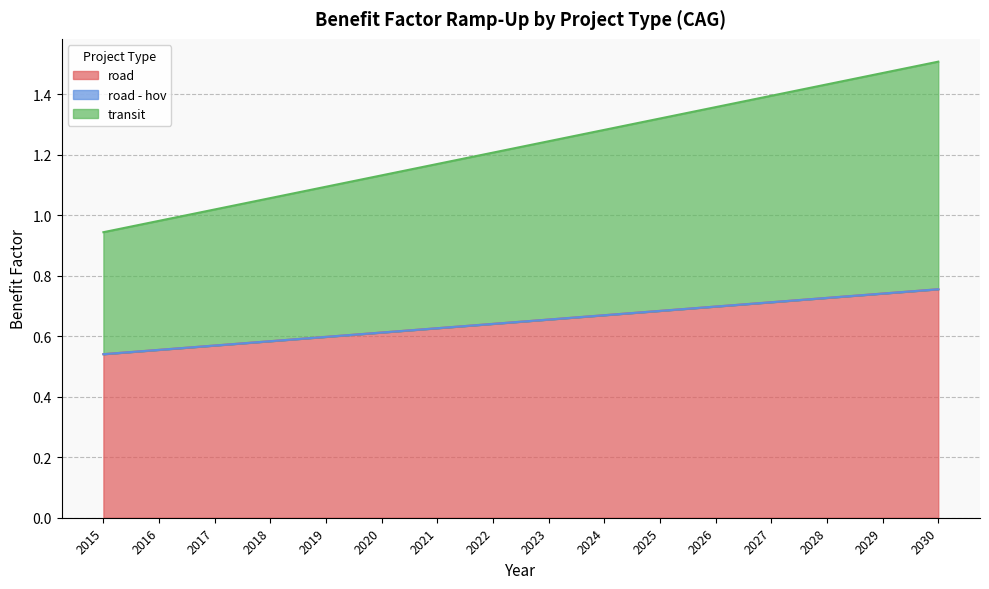

What is the difference between the road values at 2018 and 2029?

0.2